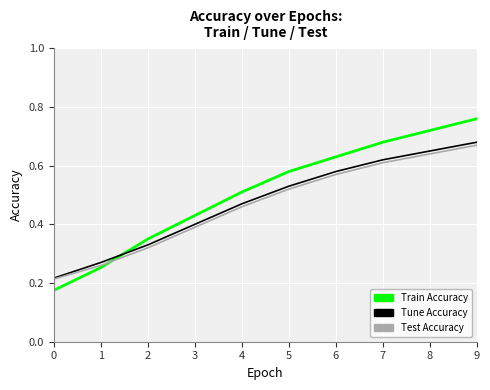

True or false: Tune Accuracy and Train Accuracy intersect in this chart.

True